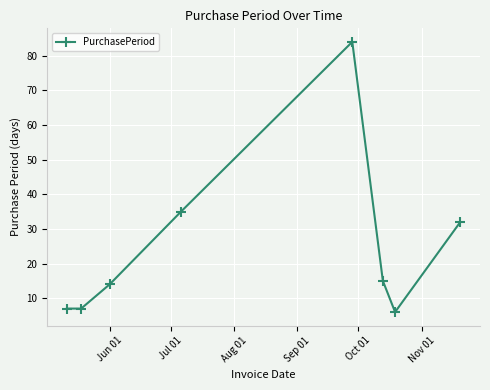

How many interior local peaks (higher than both neighbors) does the data have?

1